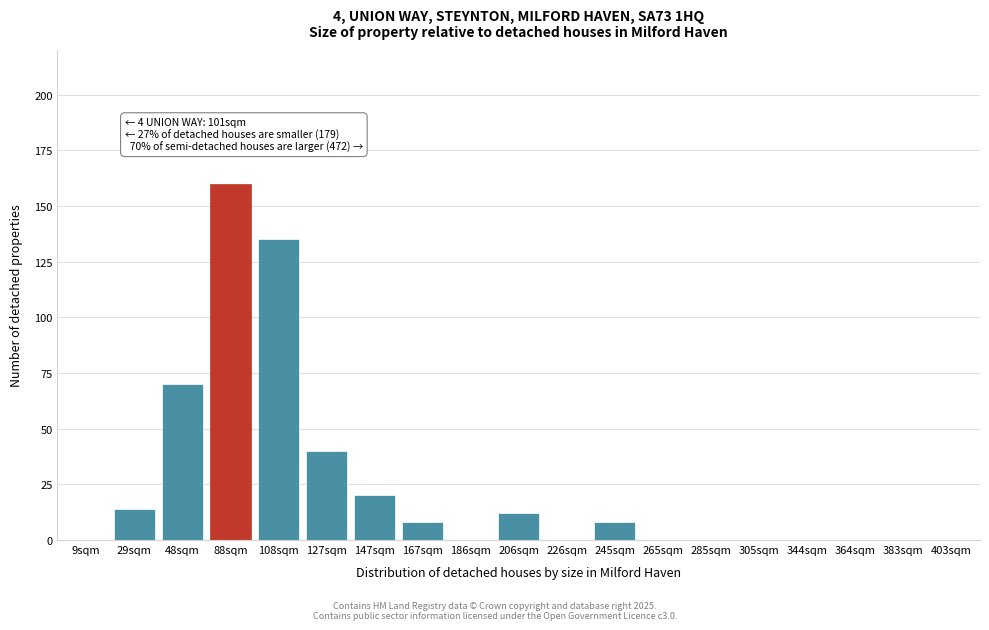

Reading right to left, what are all the values shown in this chart?

403sqm=0	383sqm=0	364sqm=0	344sqm=0	305sqm=0	285sqm=0	265sqm=0	245sqm=8	226sqm=0	206sqm=12	186sqm=0	167sqm=8	147sqm=20	127sqm=40	108sqm=135	88sqm=160	48sqm=70	29sqm=14	9sqm=0